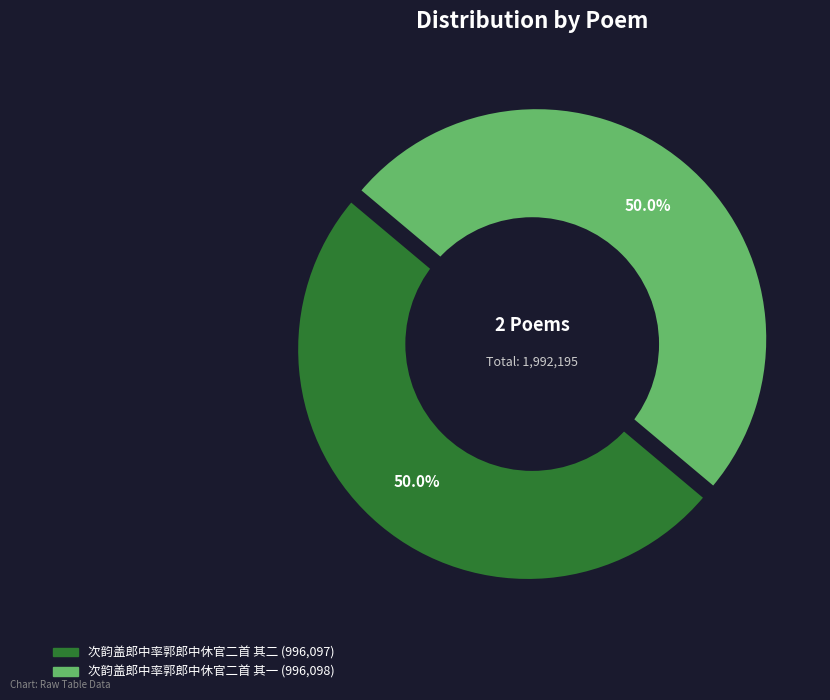

Do 次韵盖郎中率郭郎中休官二首 其一 and 次韵盖郎中率郭郎中休官二首 其二 together represent more than half of the pie?

Yes